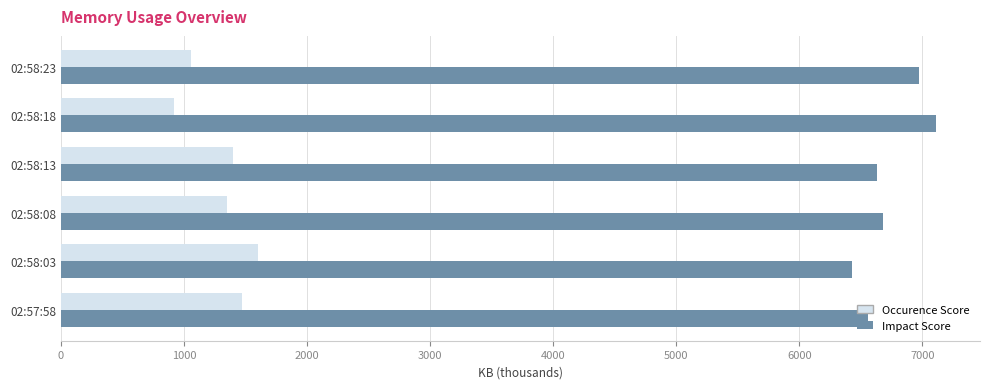

What is the lowest value of the Occurence Score series?

916.4